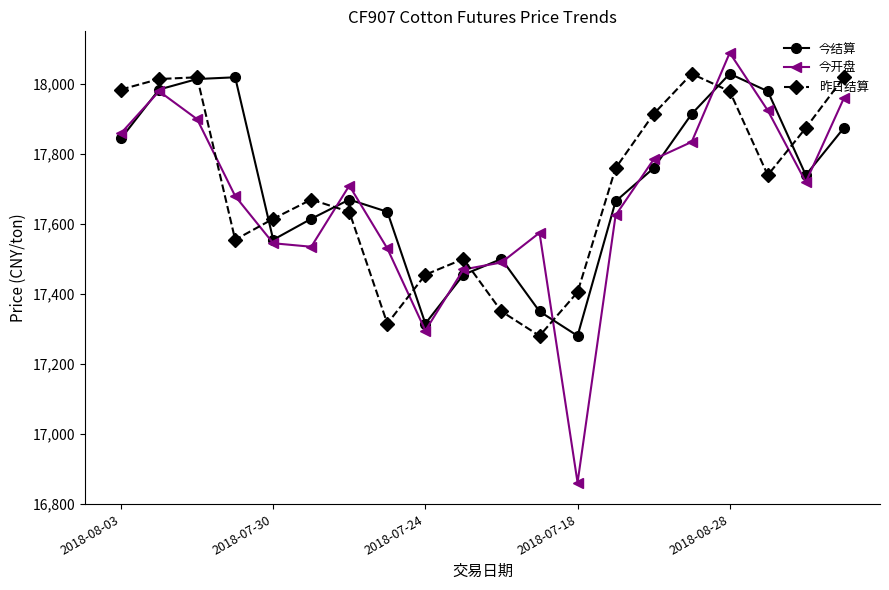

What are all the series names shown in the legend?

今结算, 今开盘, 昨日结算